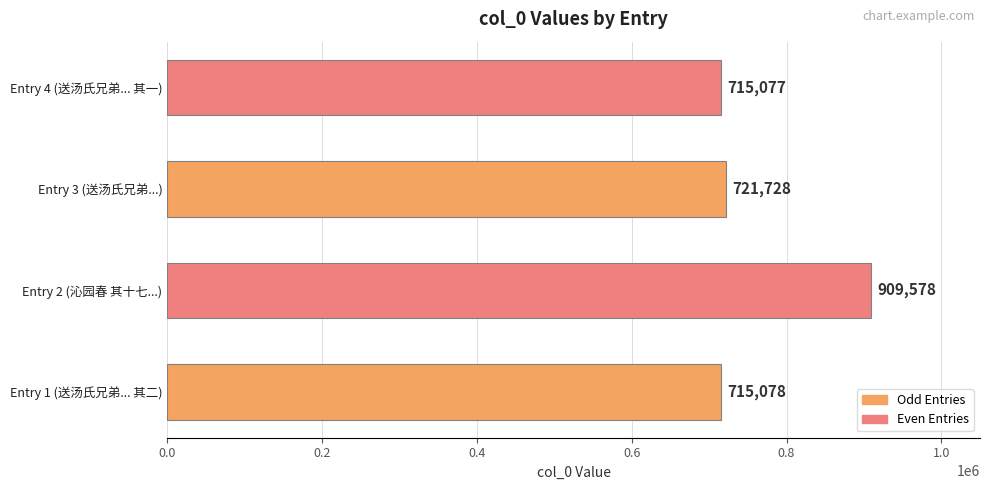

Are the bars grouped side by side (vs. stacked)?

No